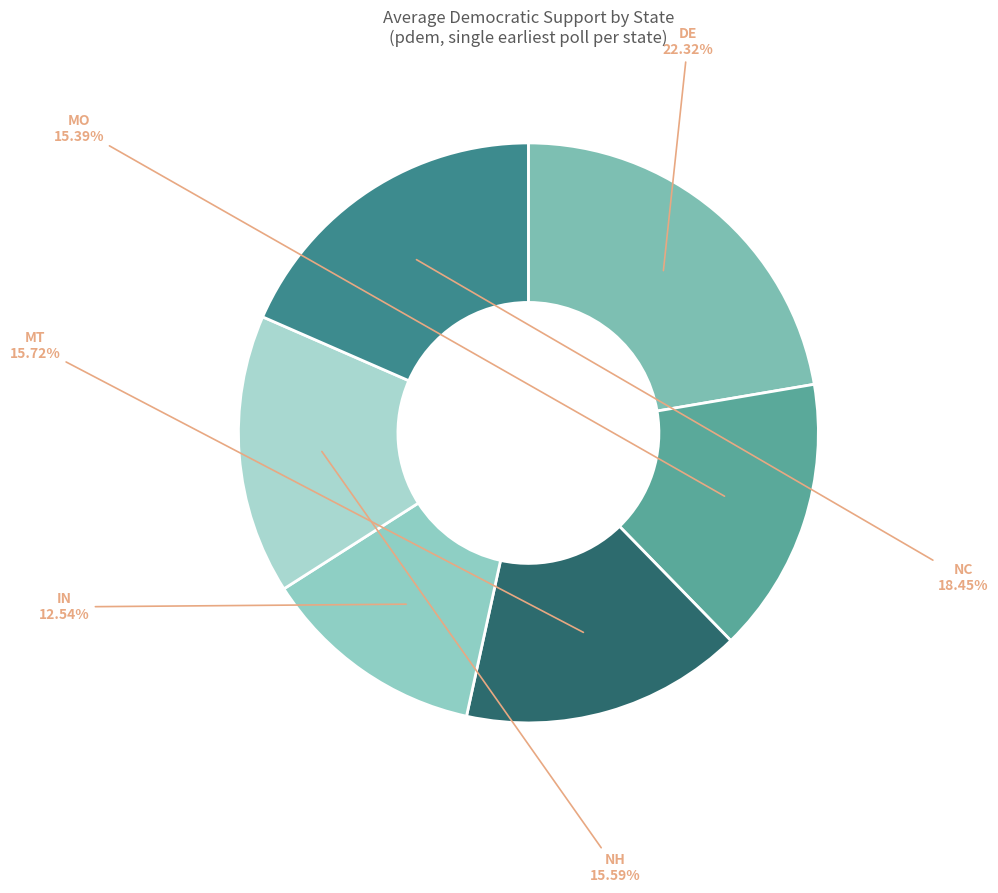

How many slices are in this pie chart?

6